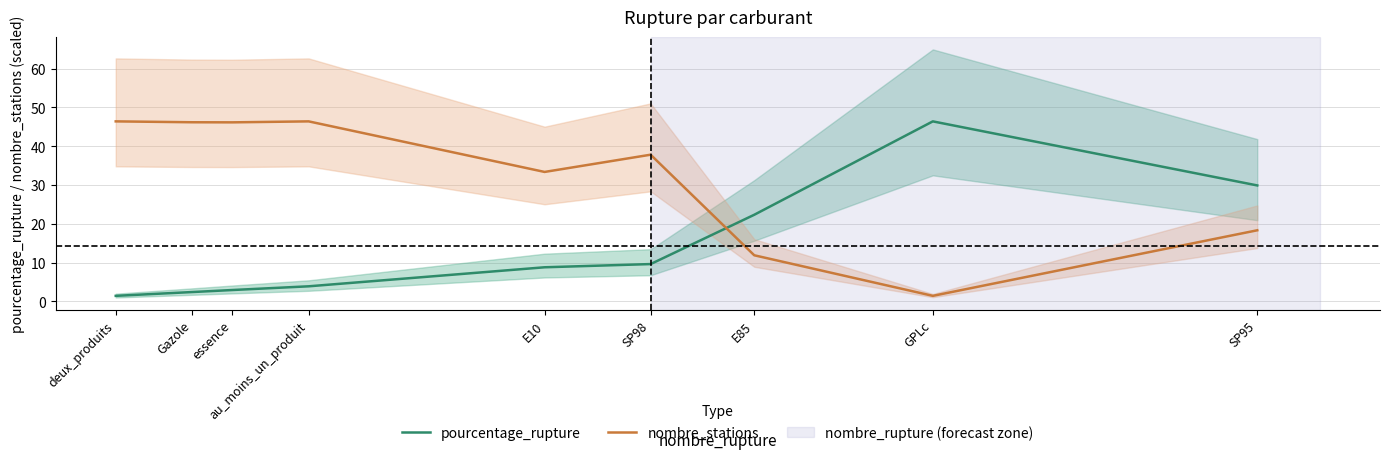

Which series has the largest total across all categories?

nombre_stations